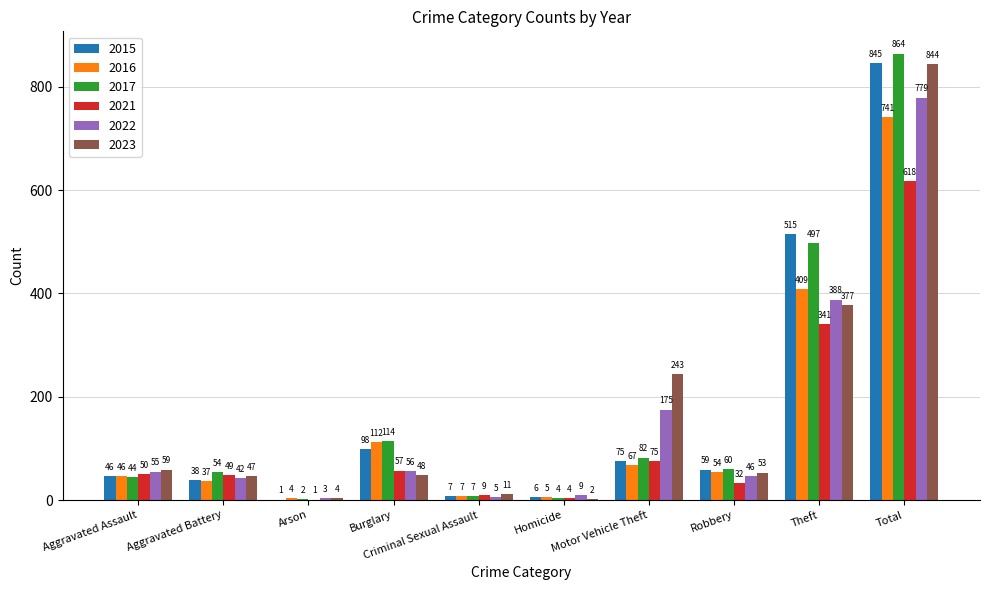

How many distinct data groups are displayed?

6